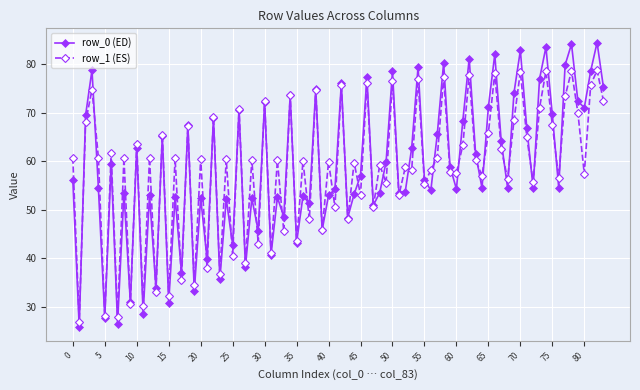

Is this an area chart (filled region under the line)?

No